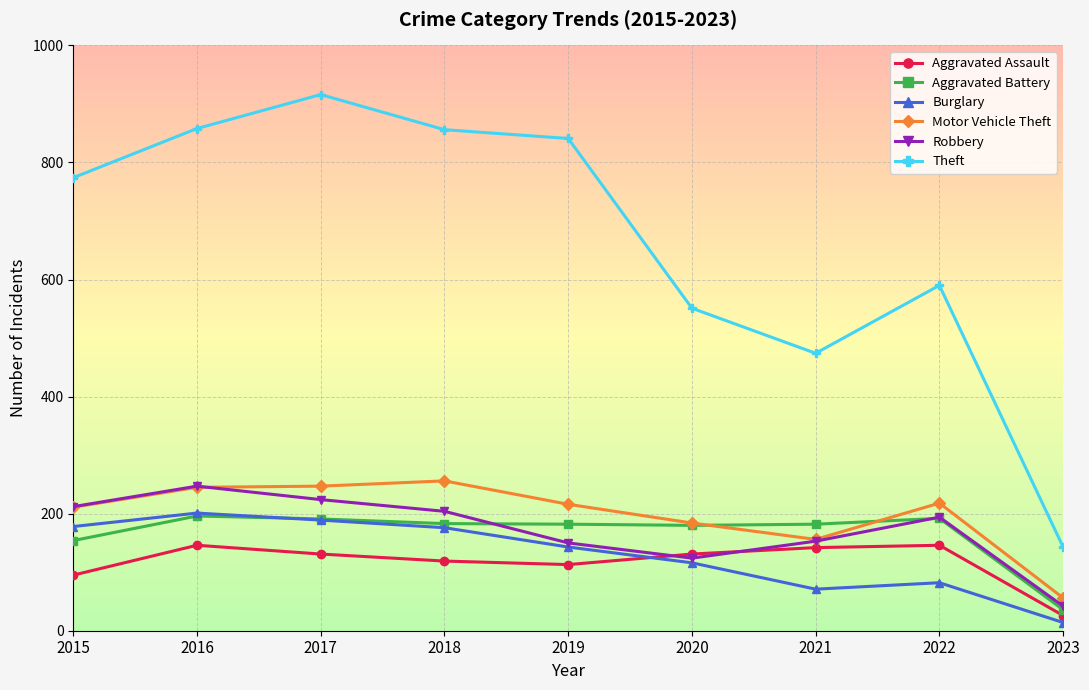

True or false: Theft and Motor Vehicle Theft cross at least once.

False